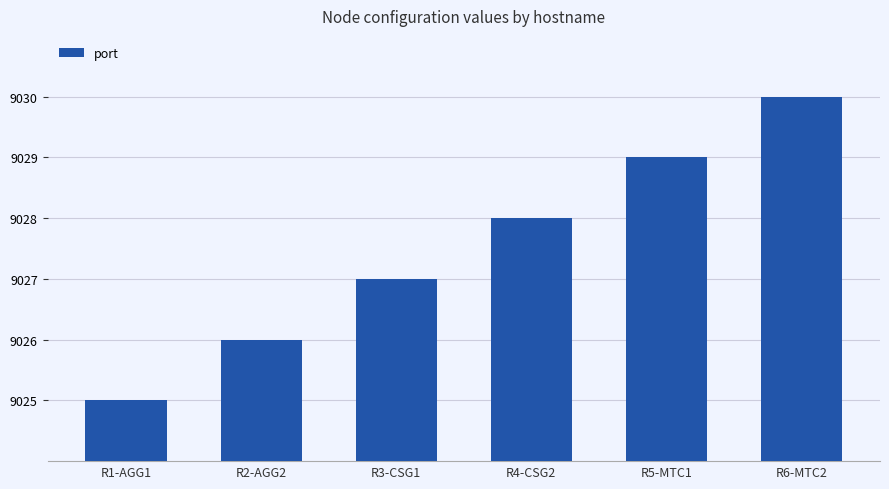

What is the difference between the maximum and minimum values?

5